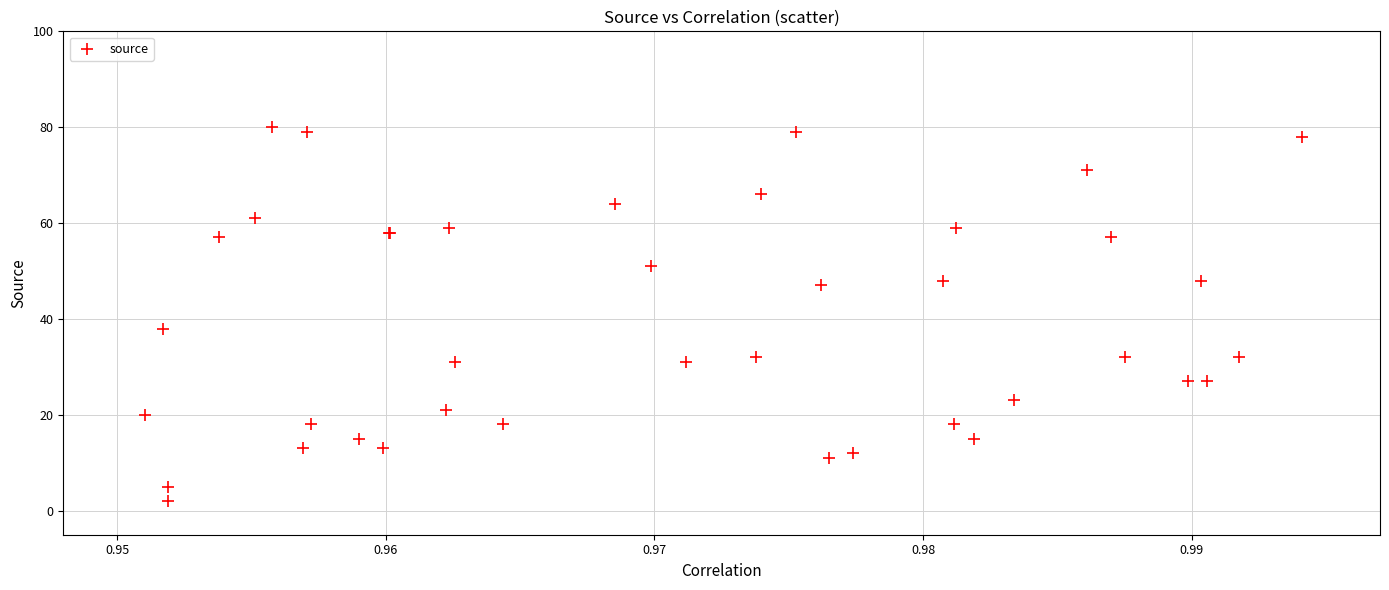

What Y value in the scatter plot is closest to 41?

38